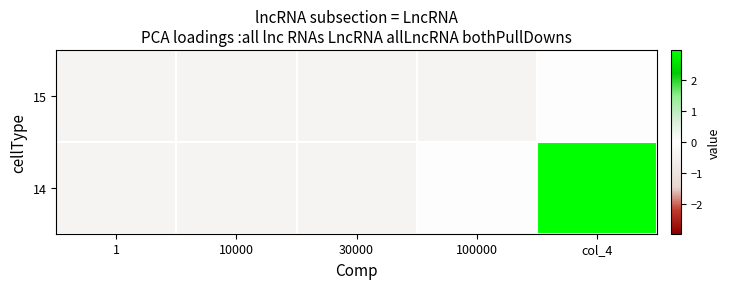

Reading right to left, what are all the values shown in this chart?

15: col_4=-0.1	100000=-0.4	30000=-0.4	10000=-0.4	1=-0.4
14: col_4=3.0	100000=-0.1	30000=-0.4	10000=-0.4	1=-0.4